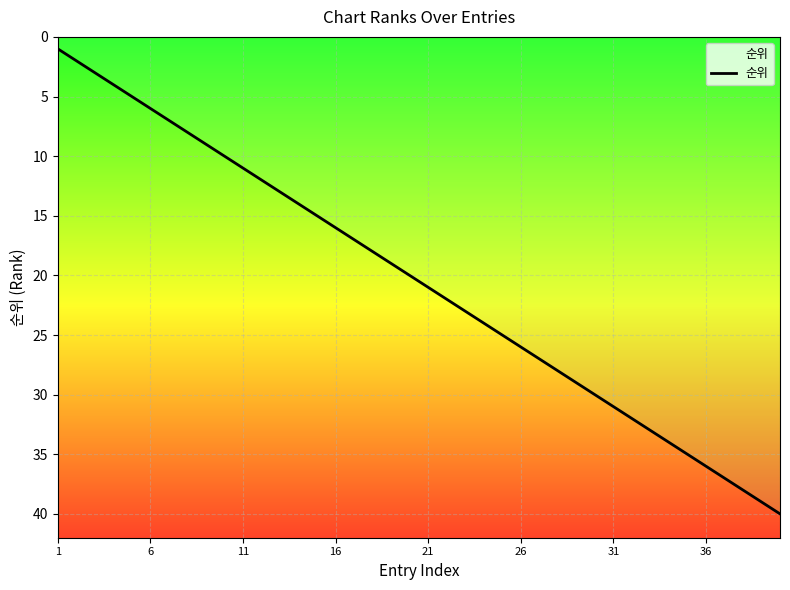

Where does the data first go above 21?

21